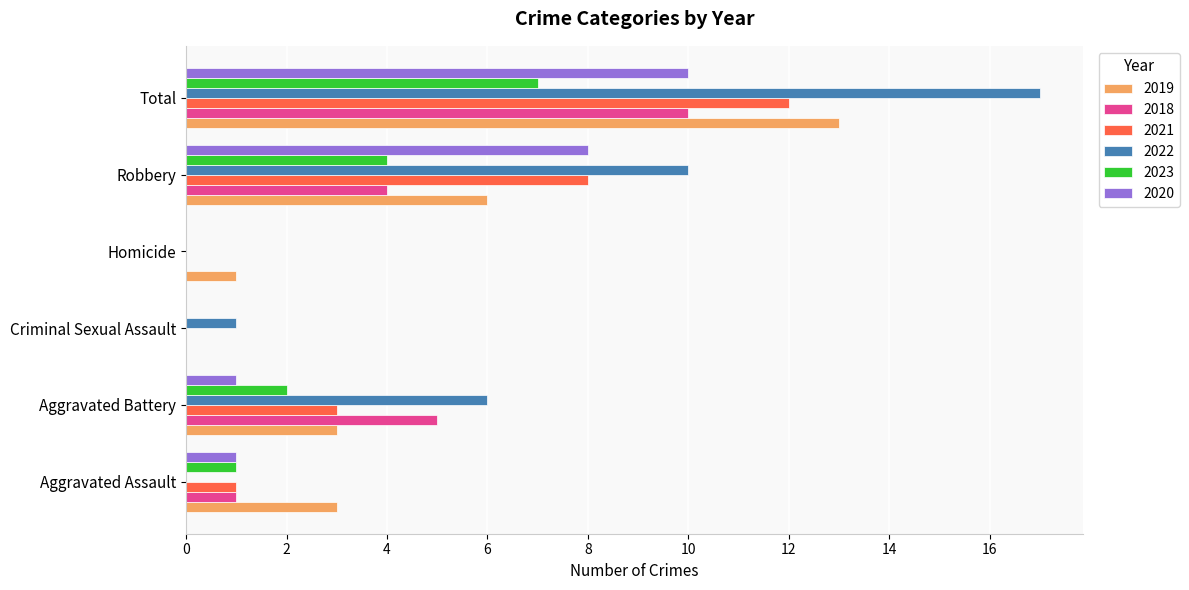

Count the number of categories in the chart.

6